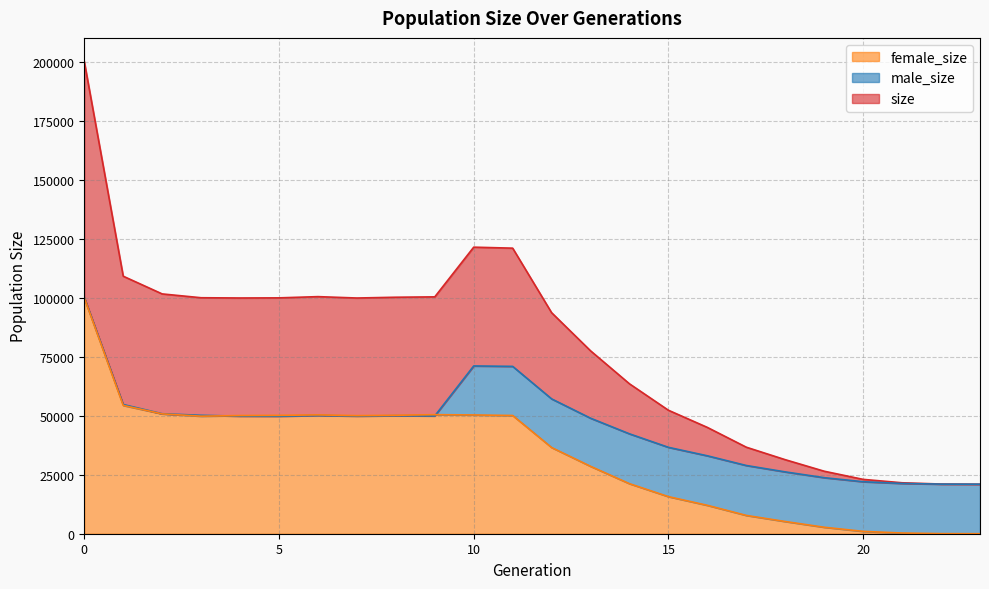

Where is the first local maximum for female_size?

6